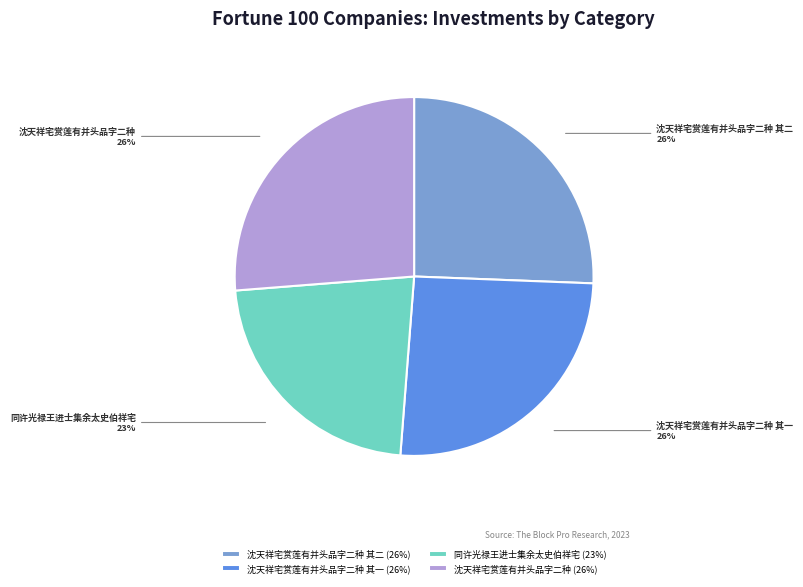

Combined, do 沈天祥宅赏莲有并头品字二种 其二 and 沈天祥宅赏莲有并头品字二种 account for over 50%?

Yes